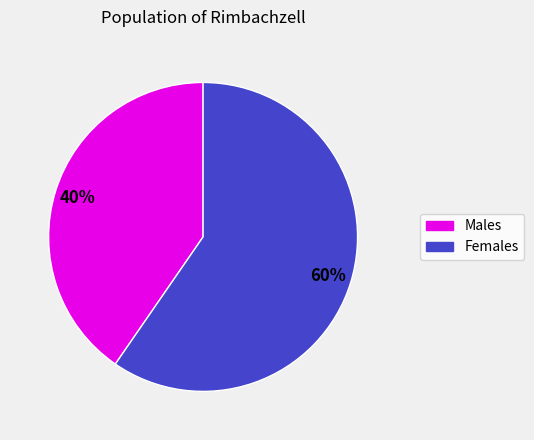

What is the largest slice in the pie chart?

Females